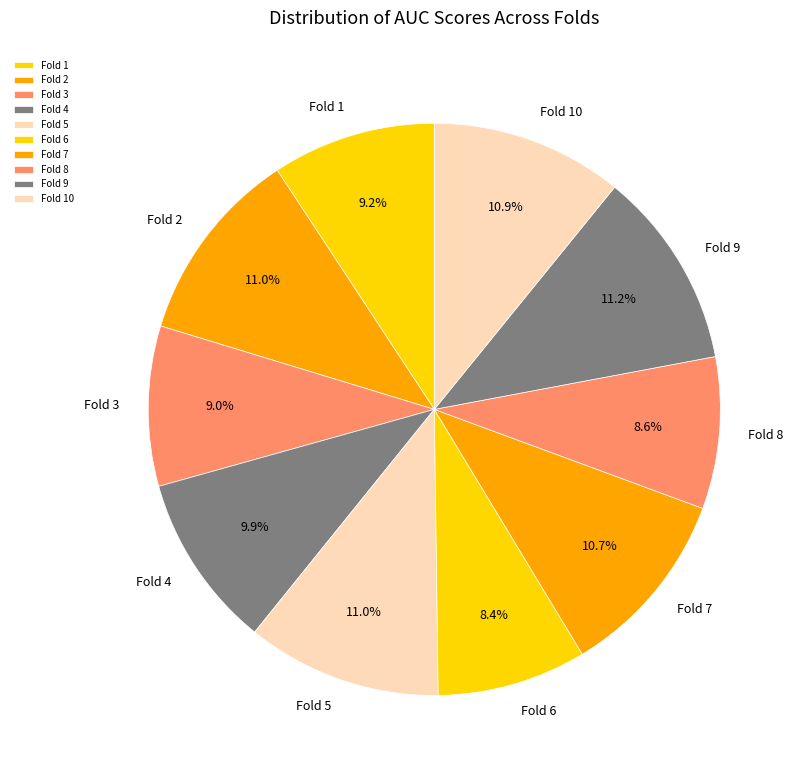

Does Fold 2 represent more than half of the total?

No